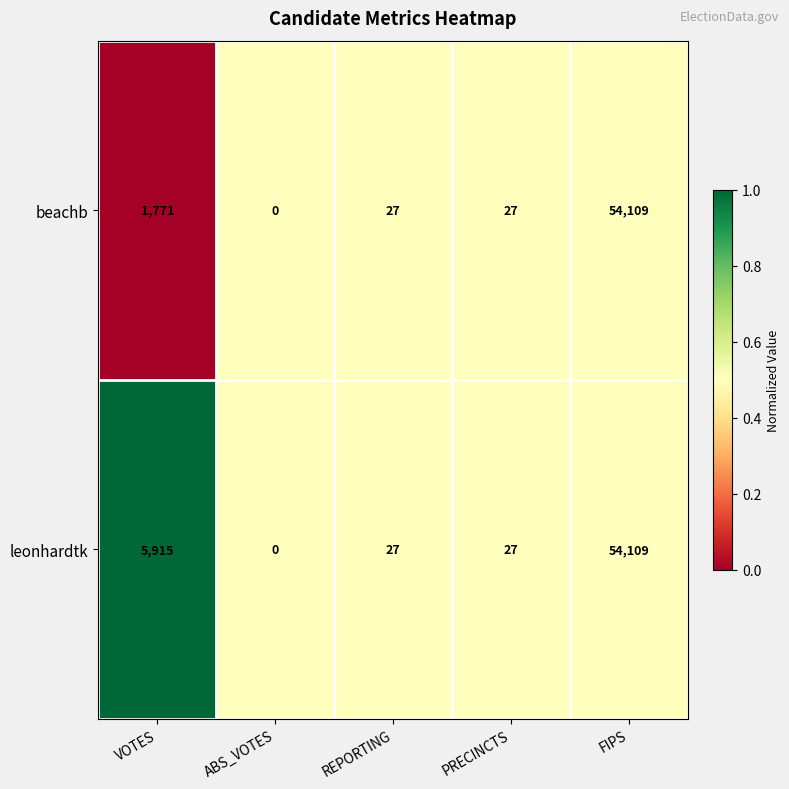

What is the average value of the leonhardtk series?

12016